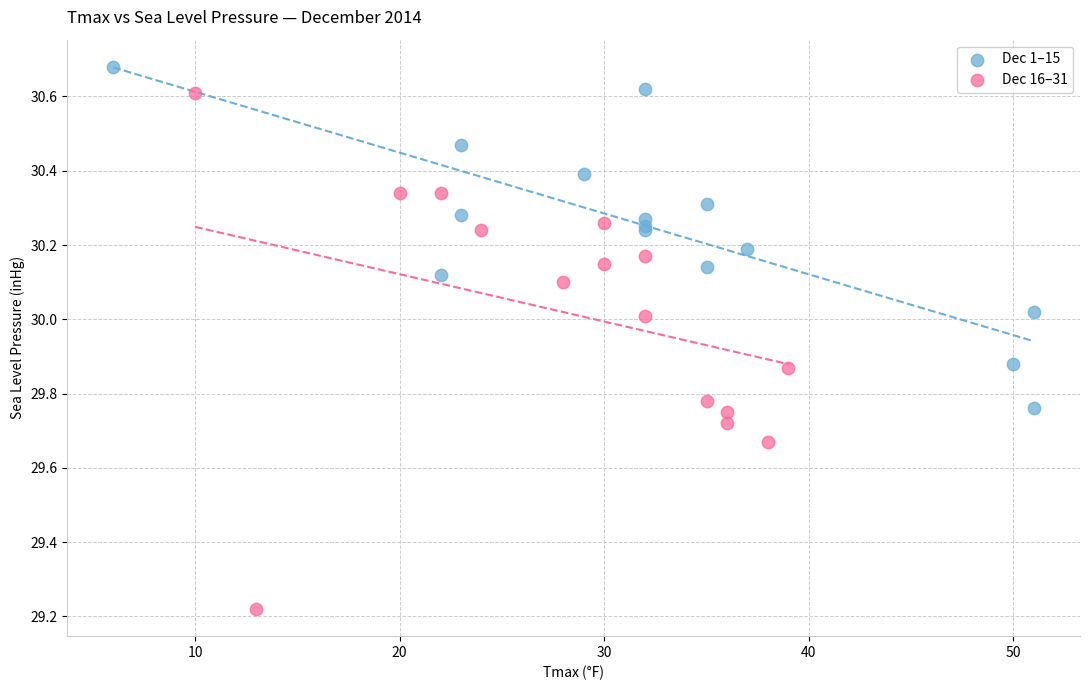

Which series reaches the minimum Y coordinate?

Dec 16–31